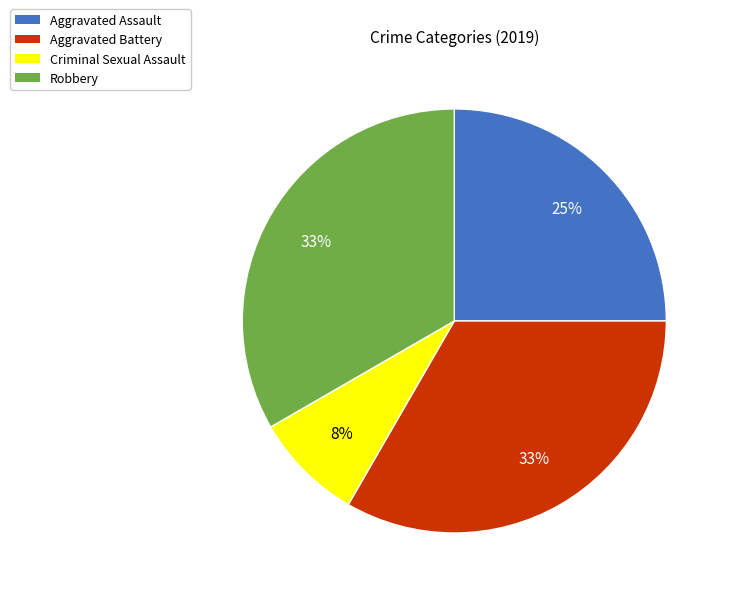

Does Aggravated Assault account for over 50% of the chart?

No